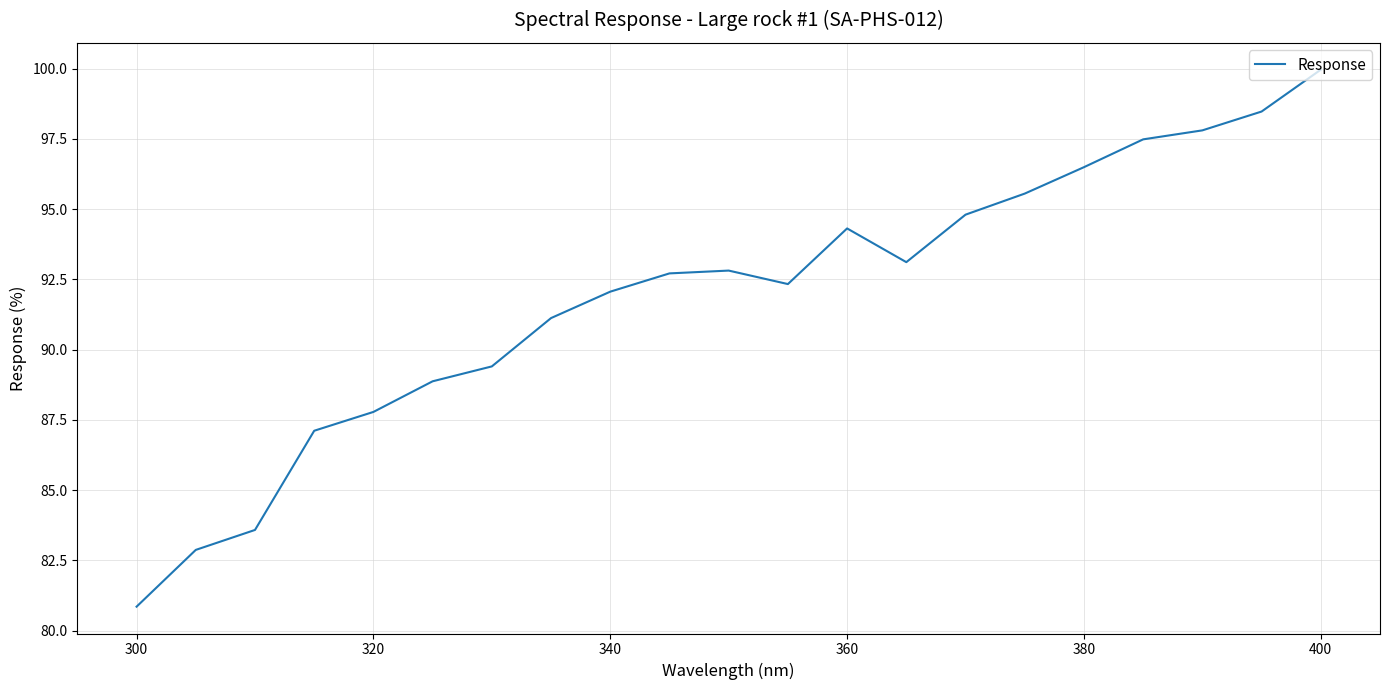

What is the greatest value displayed?

100.0